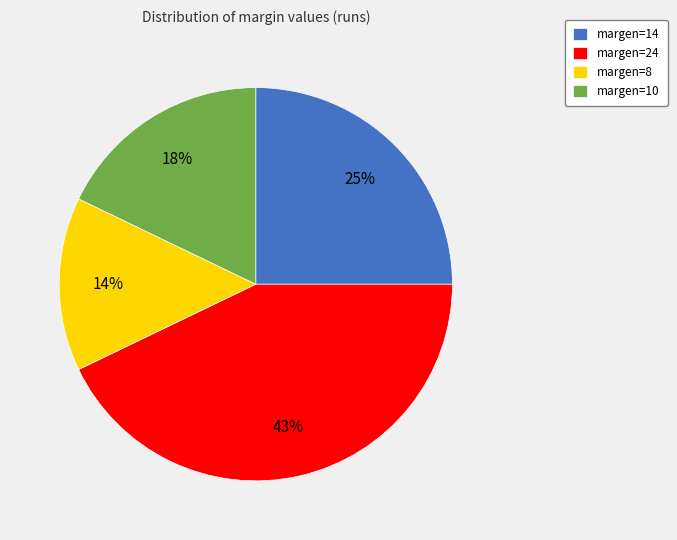

To the nearest percent, what is the combined percentage of margen=24 and margen=10?

61%